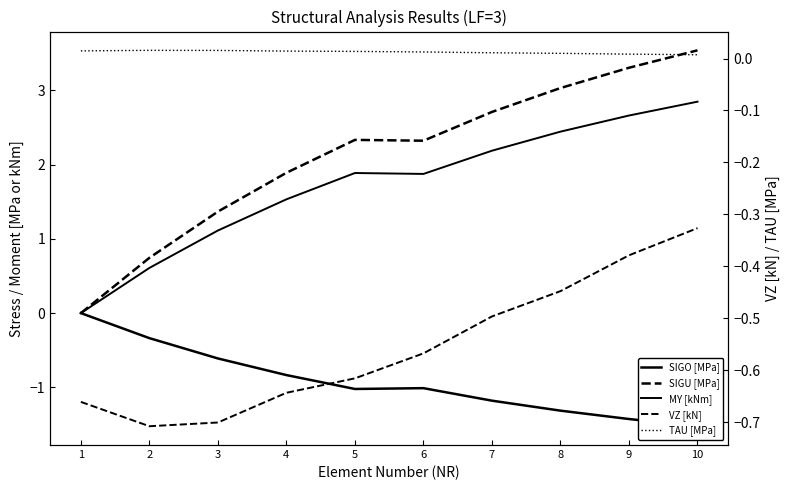

Where does the SIGU [MPa] series first go above 2?

5